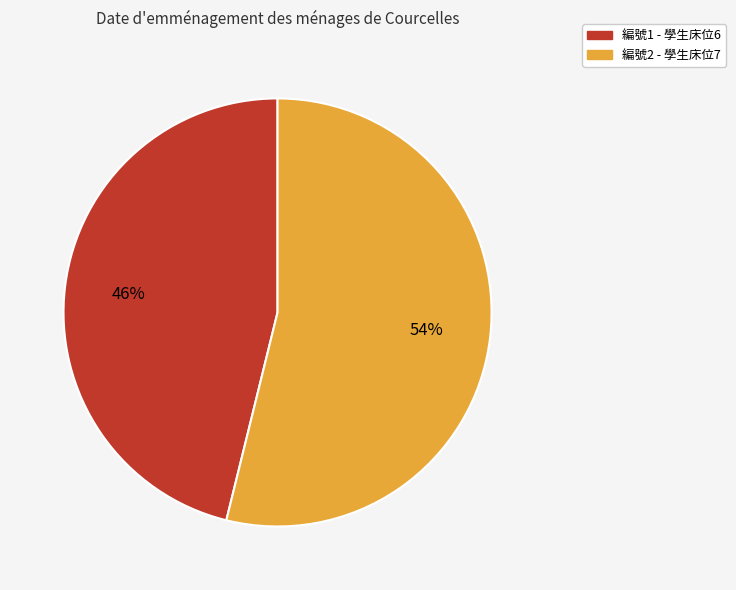

To the nearest percent, what is the difference between the largest and smallest slice percentages?

8%